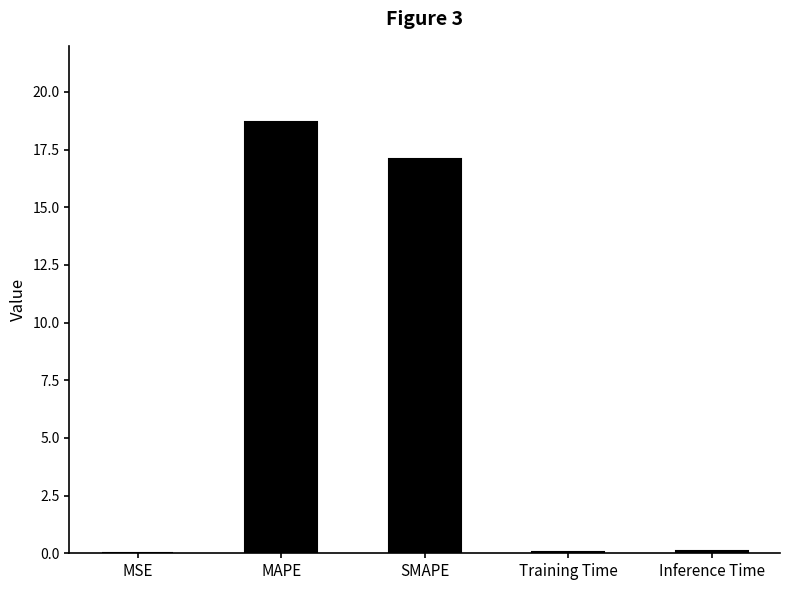

Where is the data nearest to the value 9?

SMAPE